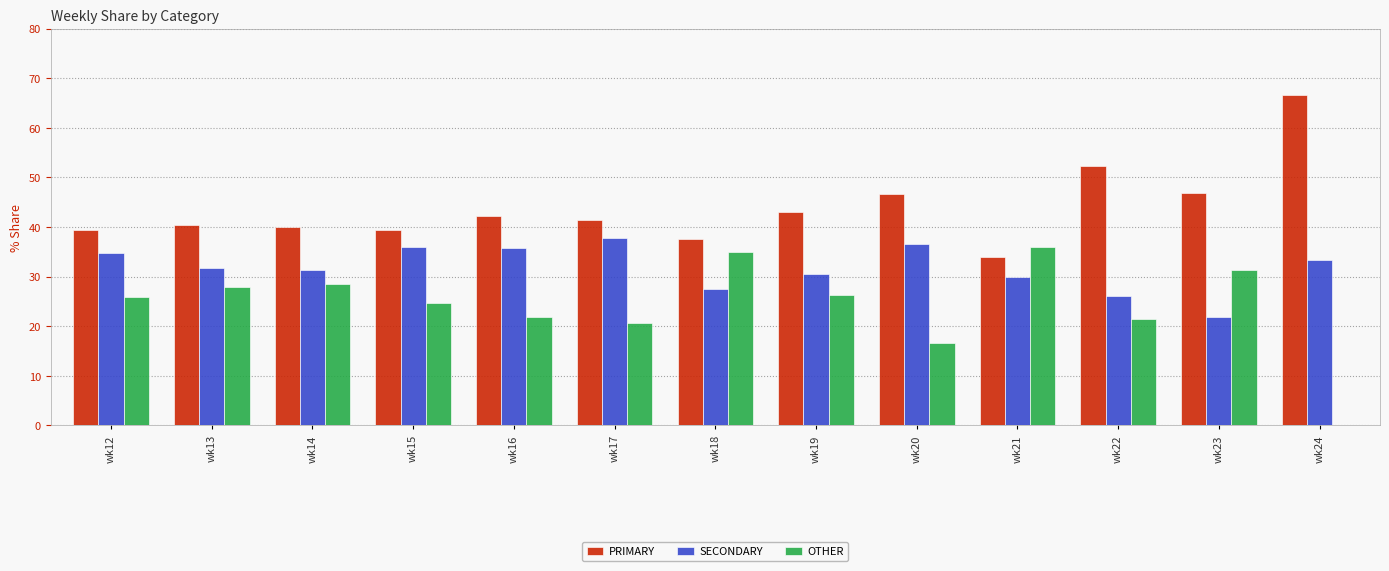

Count the number of data series in this chart.

3